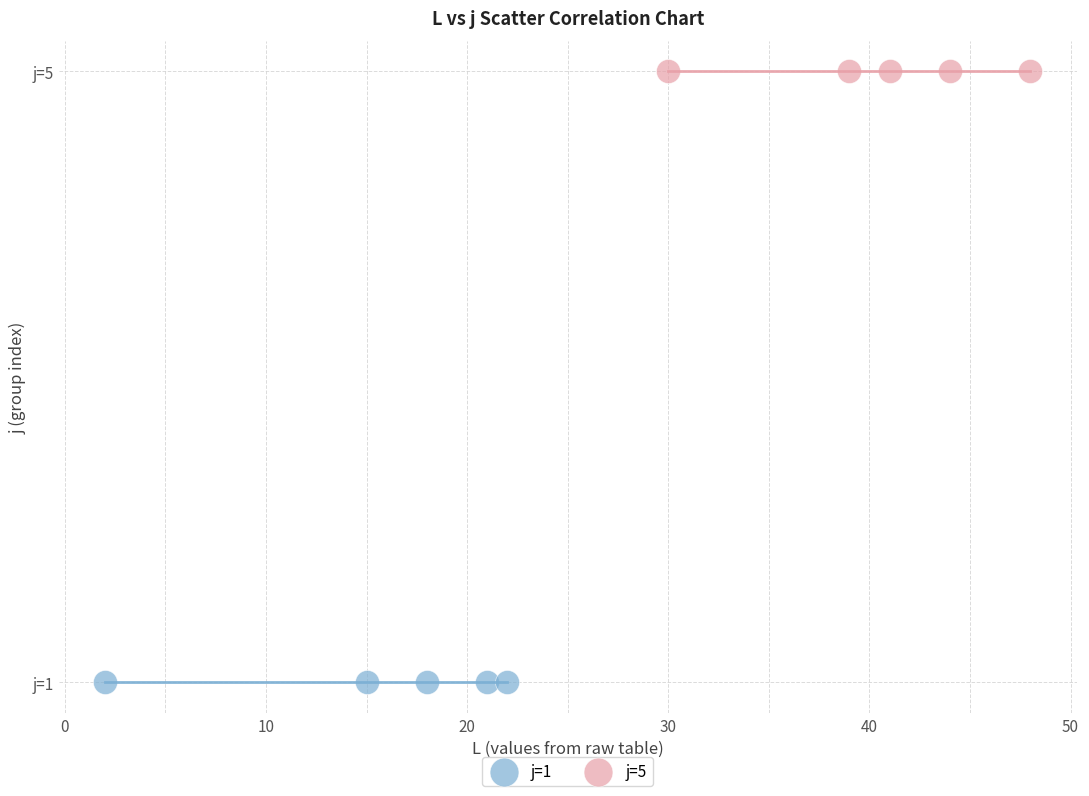

Which series contains the lowest Y value?

j=1